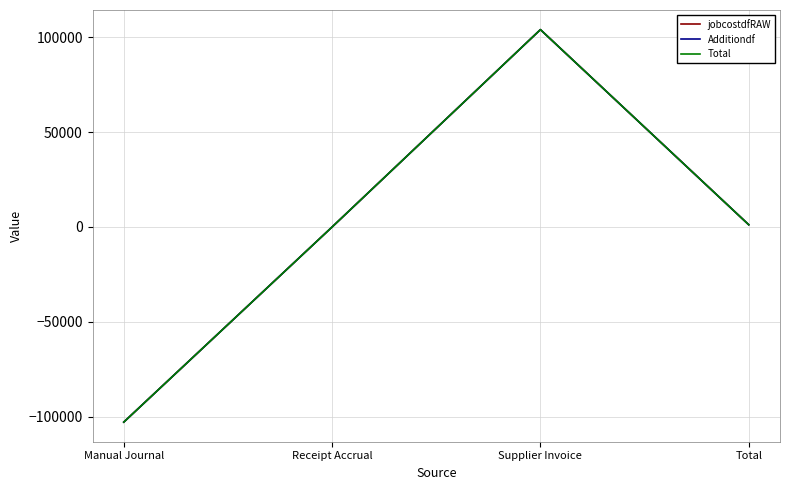

Which series changed the most between Manual Journal and Receipt Accrual?

jobcostdfRAW